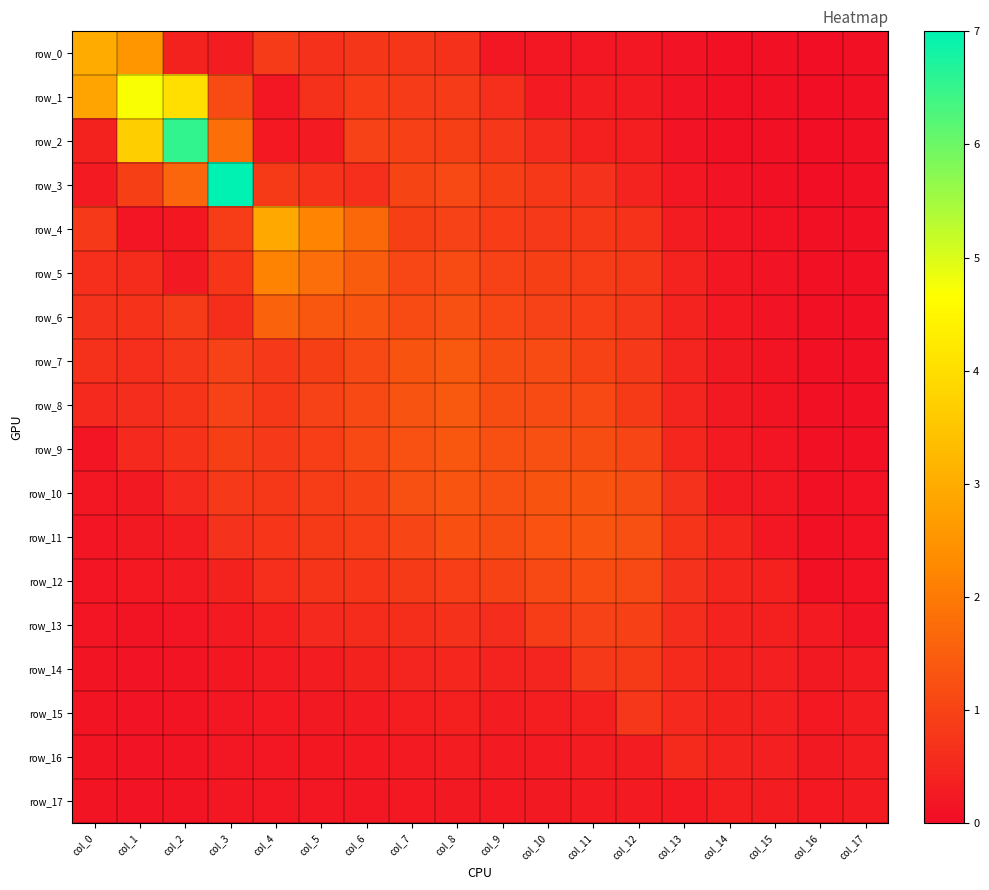

True or false: row_0 has a value of 0.8 at col_7.

True